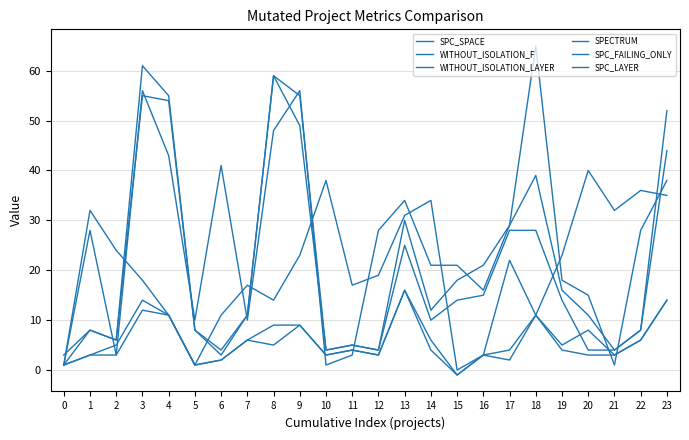

How many lines are shown in the chart?

6